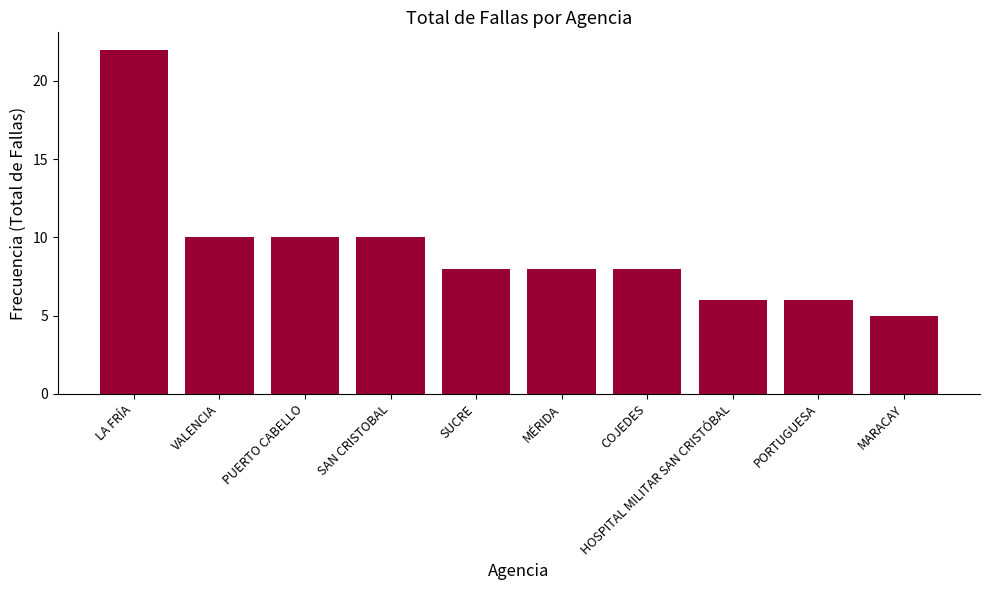

Does the chart contain stacked bars?

No